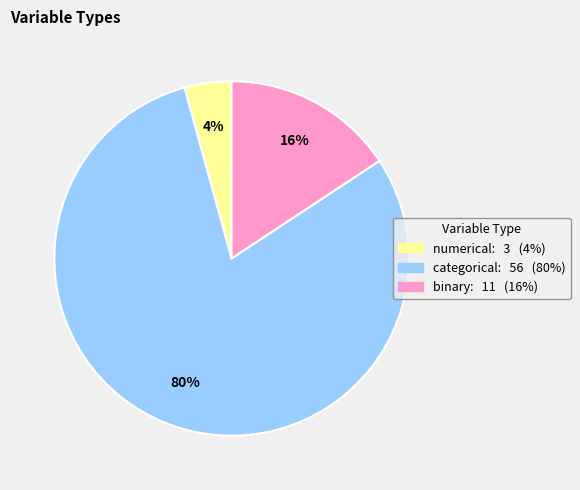

To the nearest percent, what is the average slice percentage?

33%